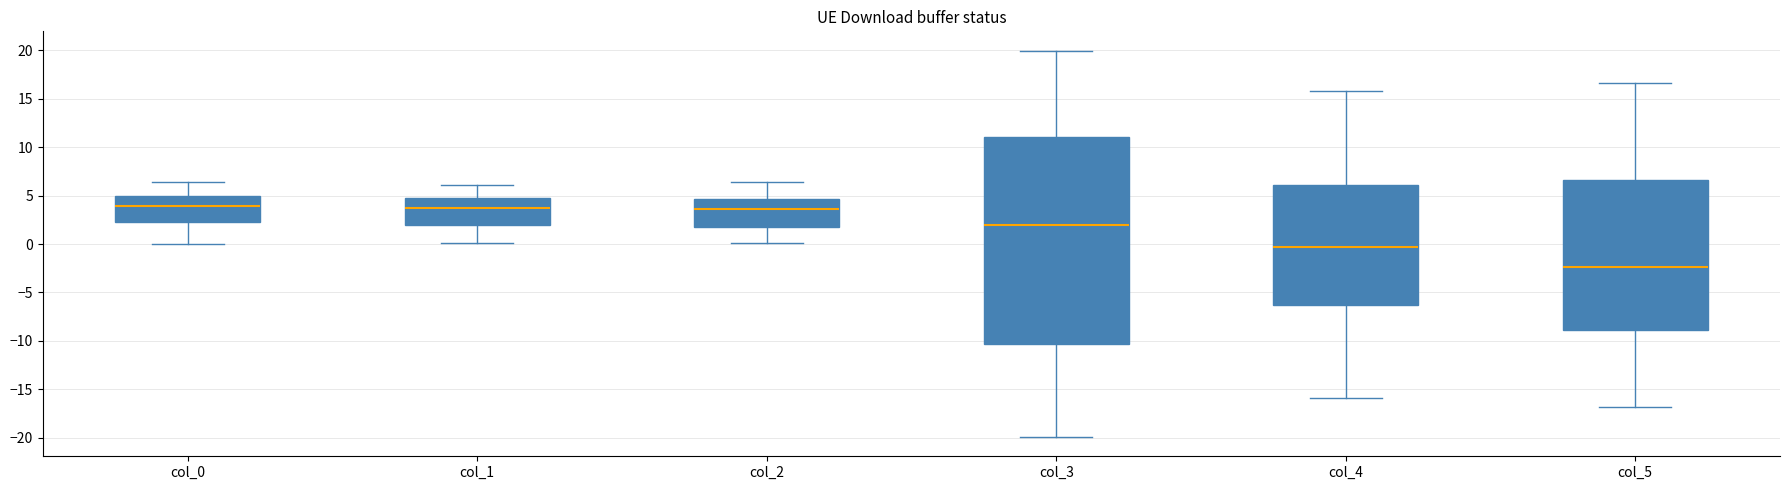

Comparing the boxes themselves (not the whiskers), which one is the tallest?

col_3